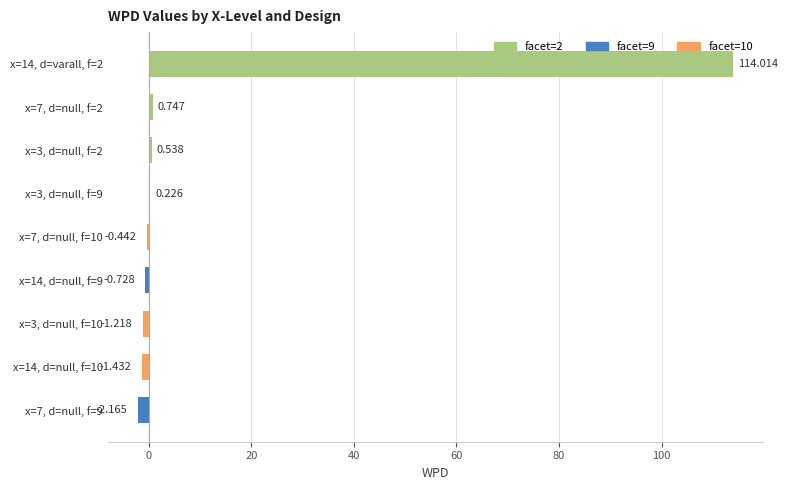

List the labels in order of value, largest first.

x=14, d=varall, f=2, x=7, d=null, f=2, x=3, d=null, f=2, x=3, d=null, f=9, x=7, d=null, f=10, x=14, d=null, f=9, x=3, d=null, f=10, x=14, d=null, f=10, x=7, d=null, f=9